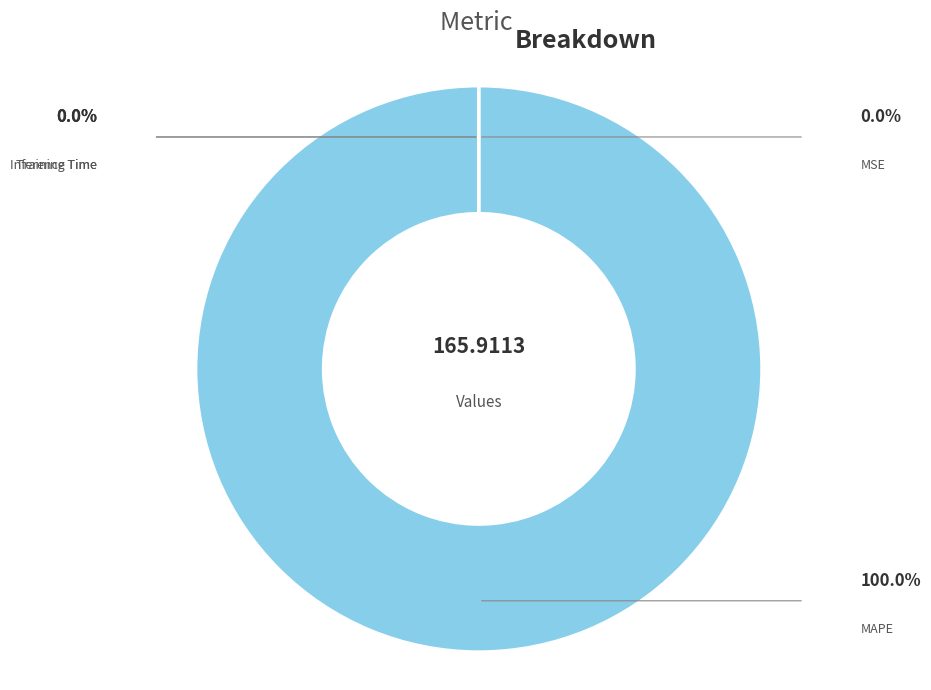

What is the smallest slice in the pie chart?

MSE